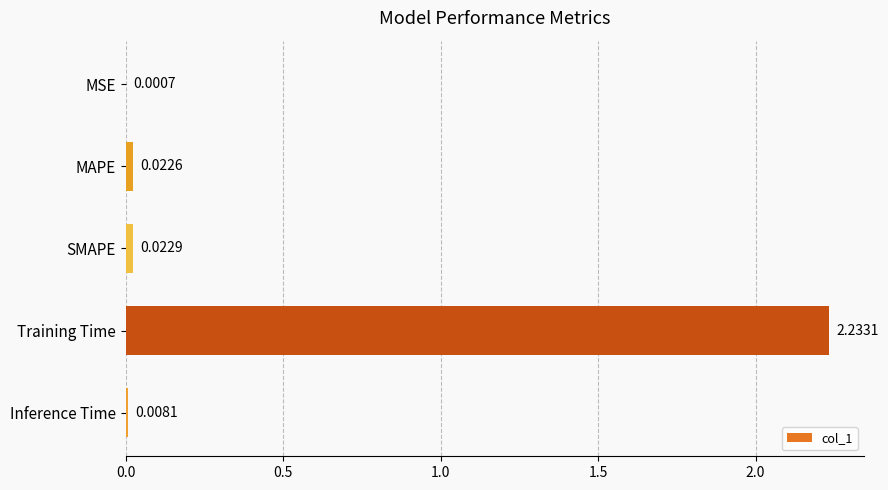

Are the bars horizontal?

Yes